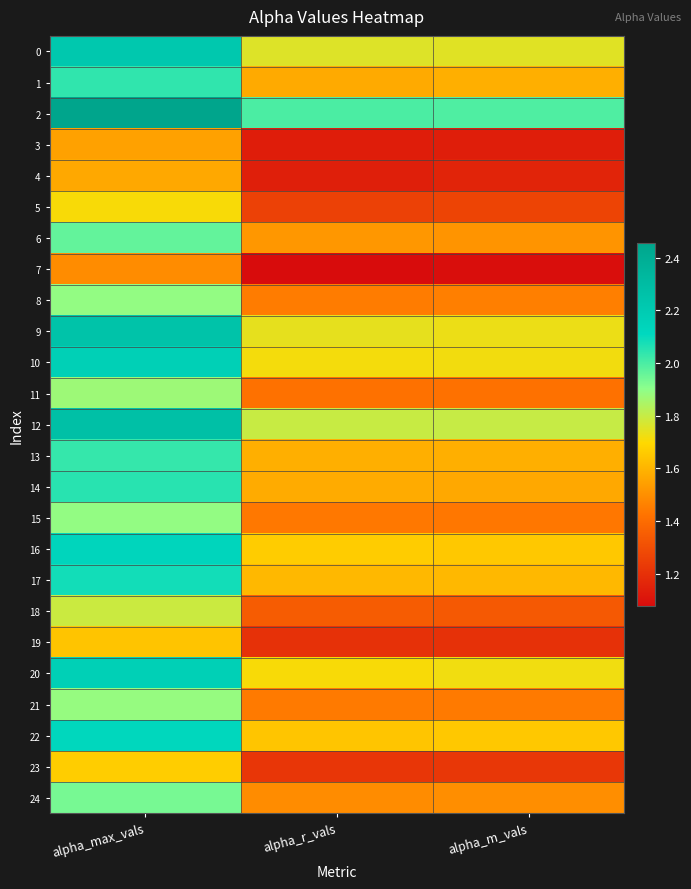

Reading left to right, list all the values displayed in this chart.

0: alpha_max_vals=2.2	alpha_r_vals=1.8	alpha_m_vals=1.8
1: alpha_max_vals=2.0	alpha_r_vals=1.6	alpha_m_vals=1.6
2: alpha_max_vals=2.5	alpha_r_vals=2.0	alpha_m_vals=2.0
3: alpha_max_vals=1.5	alpha_r_vals=1.1	alpha_m_vals=1.1
4: alpha_max_vals=1.6	alpha_r_vals=1.1	alpha_m_vals=1.2
5: alpha_max_vals=1.7	alpha_r_vals=1.3	alpha_m_vals=1.3
6: alpha_max_vals=2.0	alpha_r_vals=1.5	alpha_m_vals=1.5
7: alpha_max_vals=1.5	alpha_r_vals=1.1	alpha_m_vals=1.1
8: alpha_max_vals=1.9	alpha_r_vals=1.4	alpha_m_vals=1.5
9: alpha_max_vals=2.3	alpha_r_vals=1.7	alpha_m_vals=1.7
10: alpha_max_vals=2.2	alpha_r_vals=1.7	alpha_m_vals=1.7
11: alpha_max_vals=1.9	alpha_r_vals=1.4	alpha_m_vals=1.4
12: alpha_max_vals=2.3	alpha_r_vals=1.8	alpha_m_vals=1.8
13: alpha_max_vals=2.0	alpha_r_vals=1.6	alpha_m_vals=1.6
14: alpha_max_vals=2.0	alpha_r_vals=1.6	alpha_m_vals=1.6
15: alpha_max_vals=1.9	alpha_r_vals=1.4	alpha_m_vals=1.4
16: alpha_max_vals=2.1	alpha_r_vals=1.7	alpha_m_vals=1.7
17: alpha_max_vals=2.1	alpha_r_vals=1.6	alpha_m_vals=1.6
18: alpha_max_vals=1.8	alpha_r_vals=1.3	alpha_m_vals=1.3
19: alpha_max_vals=1.6	alpha_r_vals=1.2	alpha_m_vals=1.2
20: alpha_max_vals=2.2	alpha_r_vals=1.7	alpha_m_vals=1.7
21: alpha_max_vals=1.9	alpha_r_vals=1.4	alpha_m_vals=1.4
22: alpha_max_vals=2.1	alpha_r_vals=1.6	alpha_m_vals=1.7
23: alpha_max_vals=1.7	alpha_r_vals=1.2	alpha_m_vals=1.2
24: alpha_max_vals=1.9	alpha_r_vals=1.5	alpha_m_vals=1.5